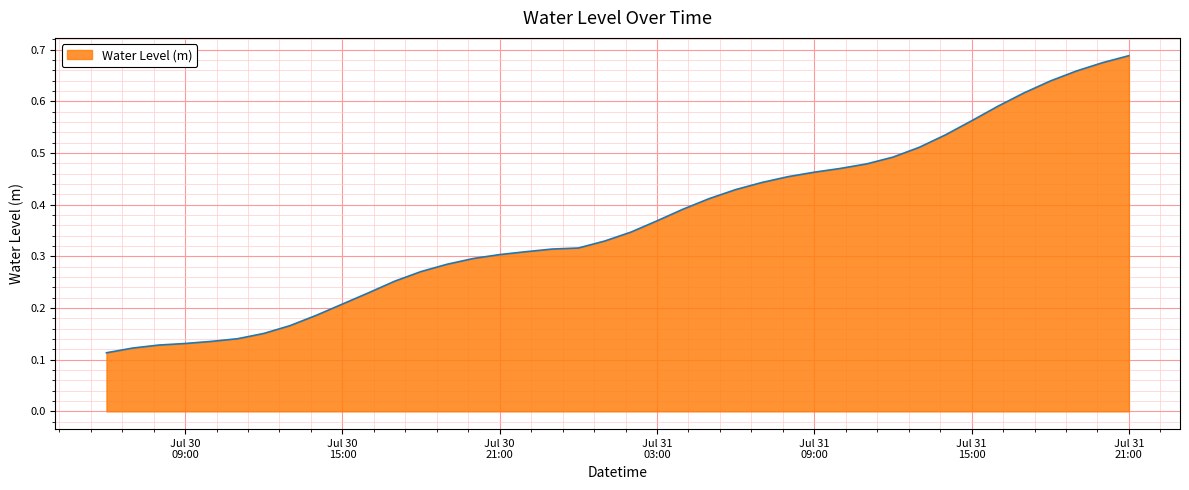

Does the chart have visible grid lines?

Yes